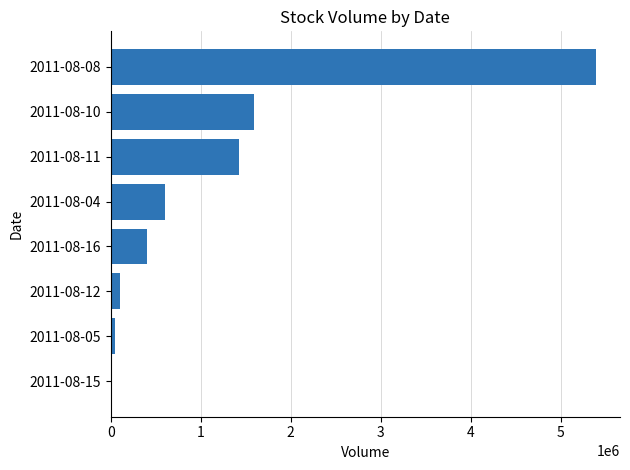

The value at 2011-08-11 is 1430000. True or false?

True